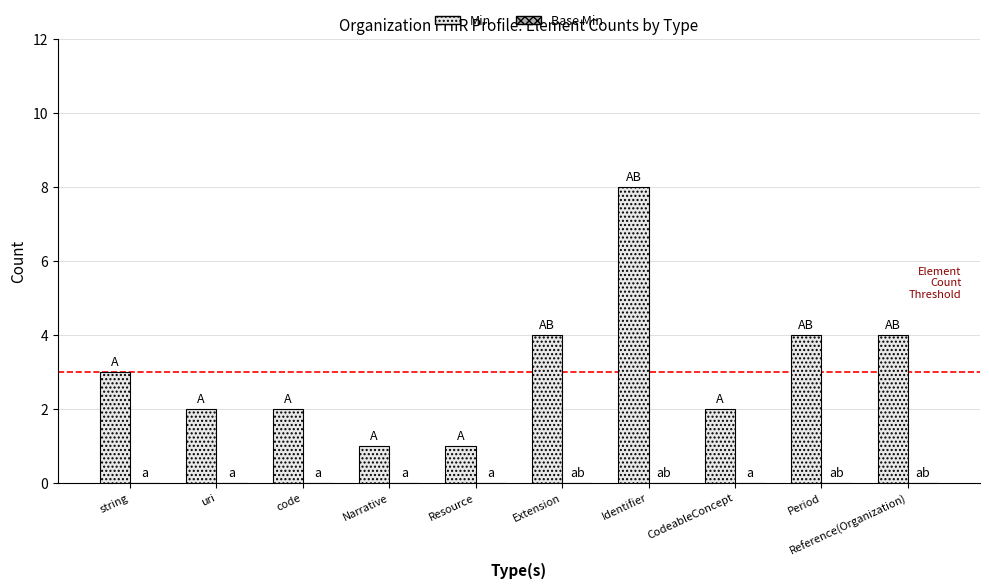

What is the difference between the second highest and second lowest values?

3